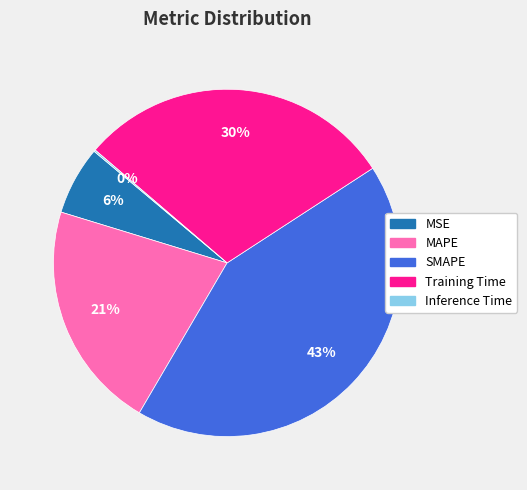

Does any single category account for the majority?

No